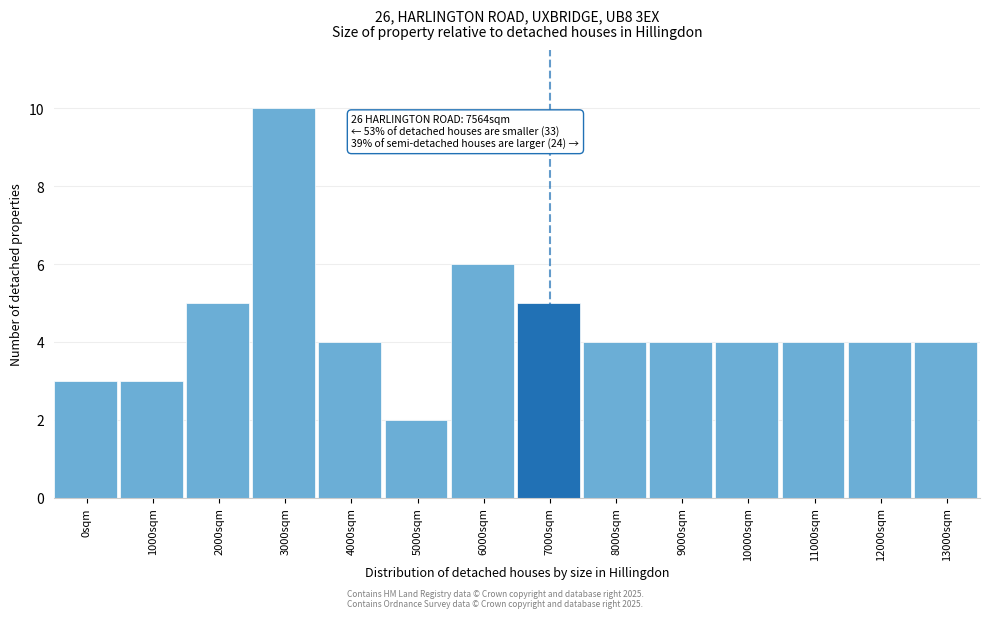

Reading left to right, extract all data points from this chart.

0sqm=3	1000sqm=3	2000sqm=5	3000sqm=10	4000sqm=4	5000sqm=2	6000sqm=6	7000sqm=5	8000sqm=4	9000sqm=4	10000sqm=4	11000sqm=4	12000sqm=4	13000sqm=4